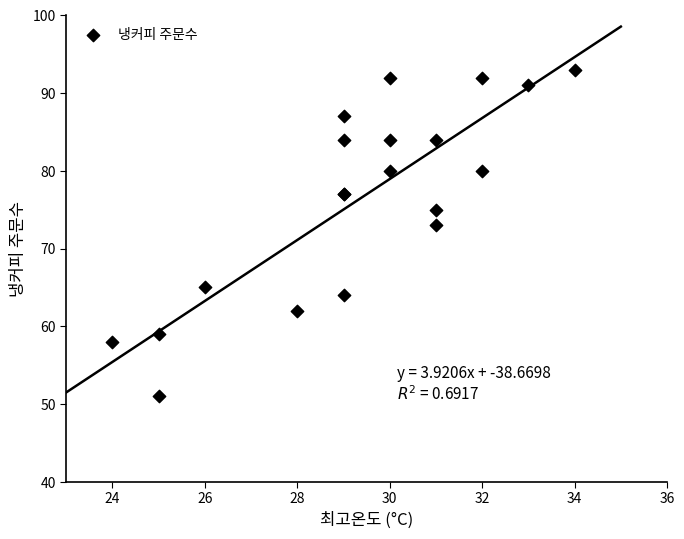

What Y value in the scatter plot is closest to 72?

73